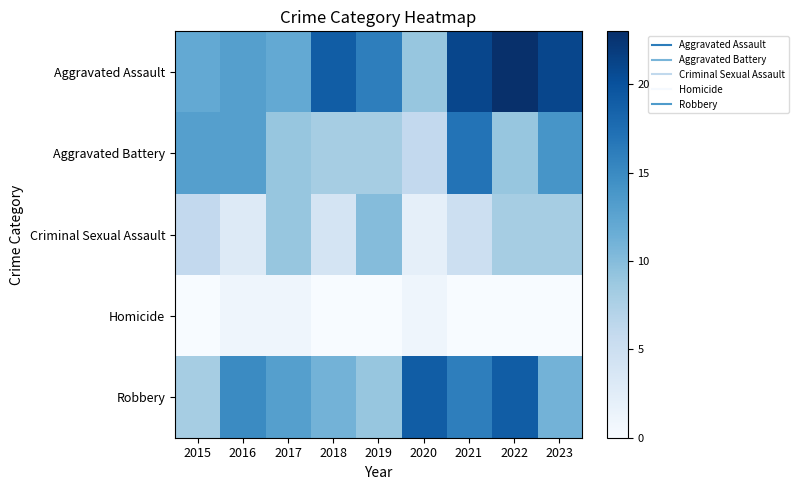

Reading left to right, transcribe all the data shown in this chart.

Aggravated Assault: 2015=12	2016=13	2017=12	2018=19	2019=16	2020=9	2021=21	2022=23	2023=21
Aggravated Battery: 2015=13	2016=13	2017=9	2018=8	2019=8	2020=6	2021=17	2022=9	2023=14
Criminal Sexual Assault: 2015=6	2016=3	2017=9	2018=4	2019=10	2020=2	2021=5	2022=8	2023=8
Homicide: 2015=0	2016=1	2017=1	2018=0	2019=0	2020=1	2021=0	2022=0	2023=0
Robbery: 2015=8	2016=15	2017=13	2018=11	2019=9	2020=19	2021=16	2022=19	2023=11